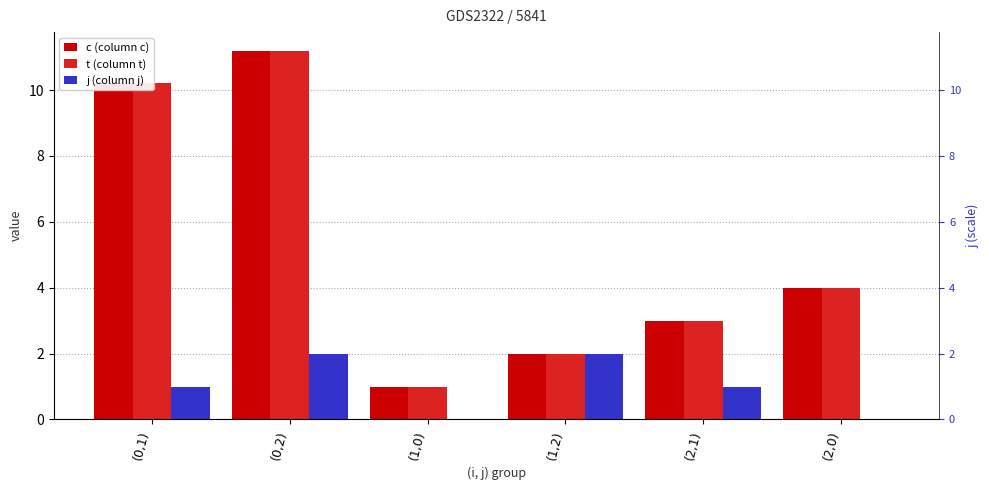

Which has a higher value, (2,1) or (0,1)?

(0,1)